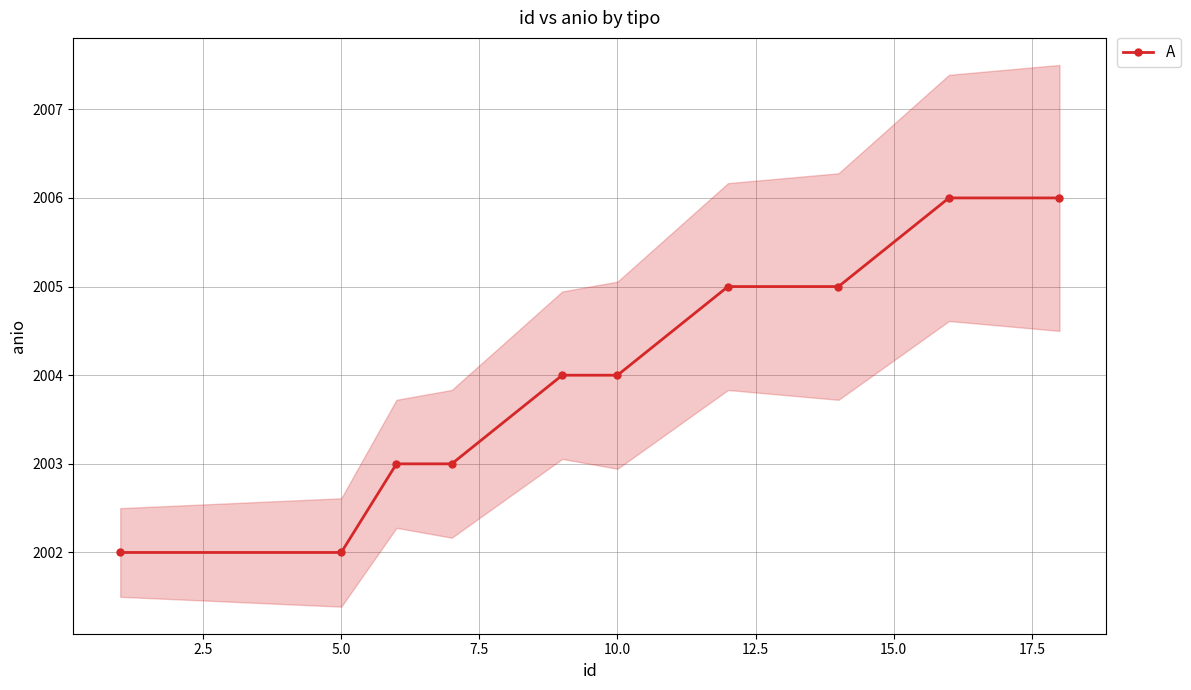

What is the minimum value for A?

2002